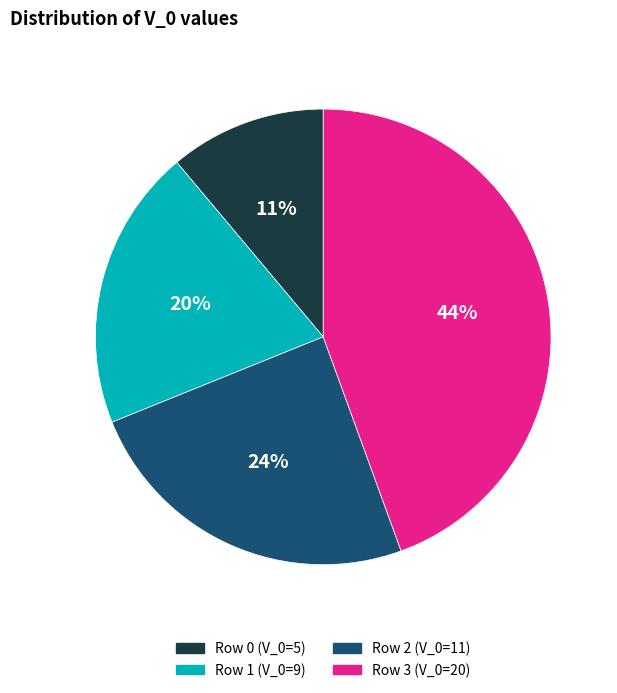

Is there any slice that represents more than half of the pie?

No